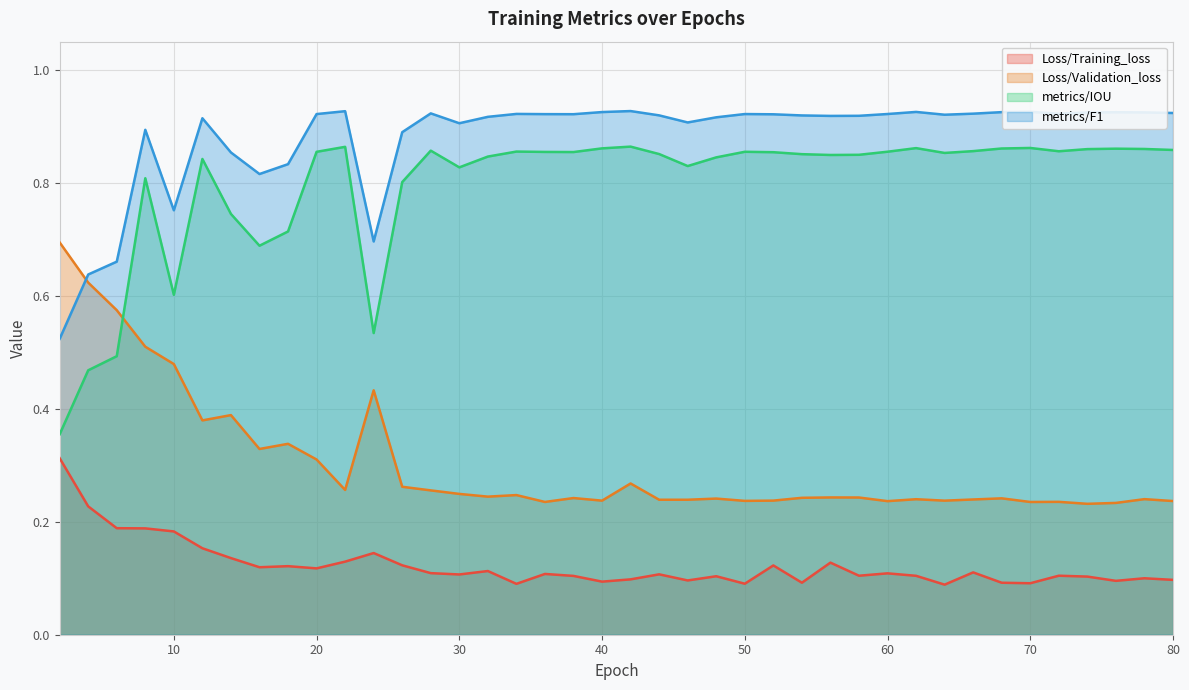

What is the lowest value of the metrics/F1 series?

0.5